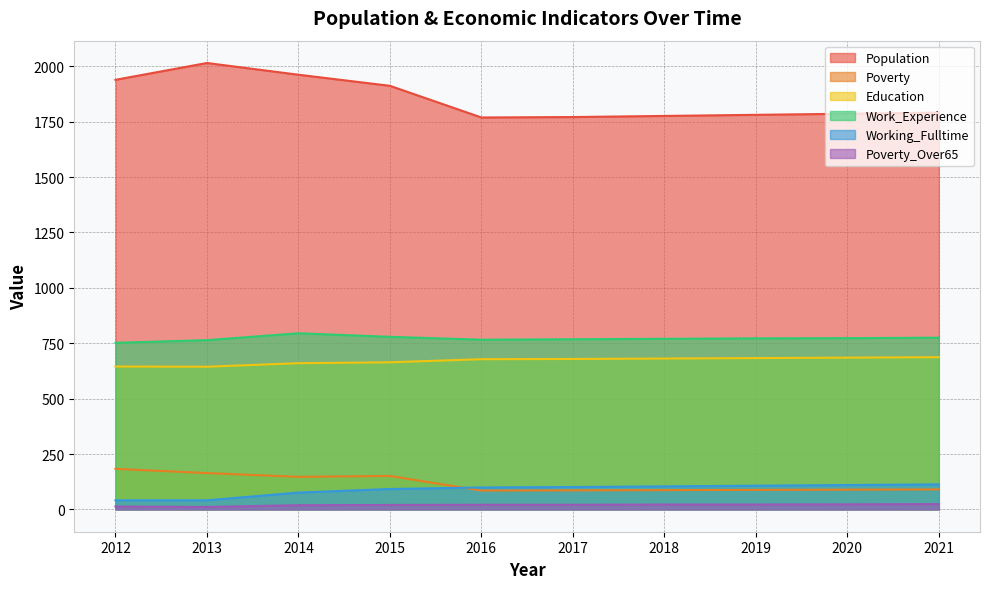

Reading right to left, what are all the values shown in this chart?

Population: 1791	1786	1781	1776	1771	1769	1912	1962	2015	1939
Poverty: 90	89	88	87	86	85	151	147	164	183
Education: 687	685	683	681	679	678	664	660	644	645
Work_Experience: 775	773	772	770	768	766	779	795	764	752
Working_Fulltime: 113	110	107	104	101	99	92	76	41	41
Poverty_Over65: 24	23	22	22	21	21	20	19	11	13